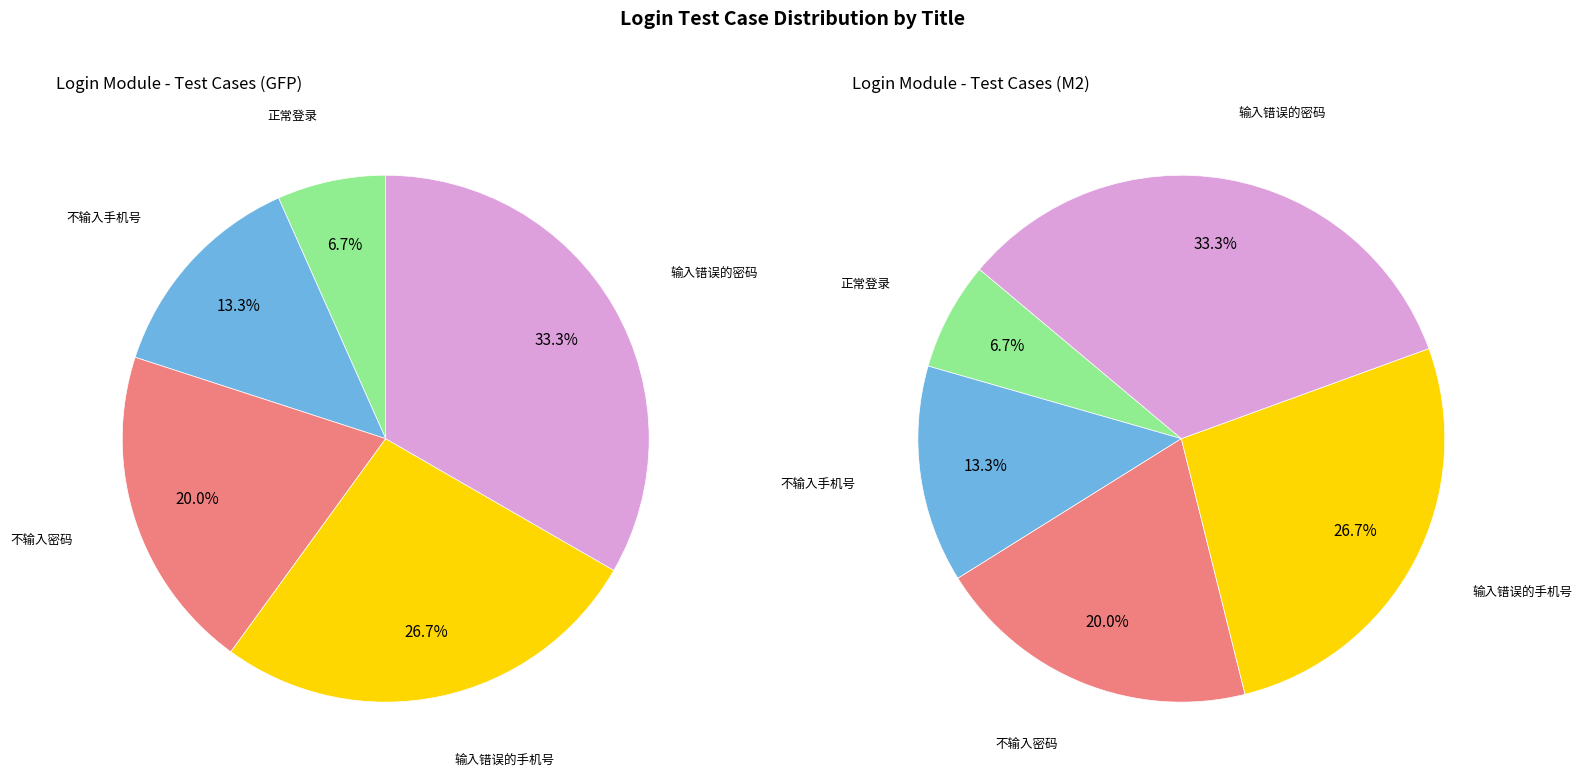

Is the sum of 正常登录 and 输入错误的密码 greater than half?

No